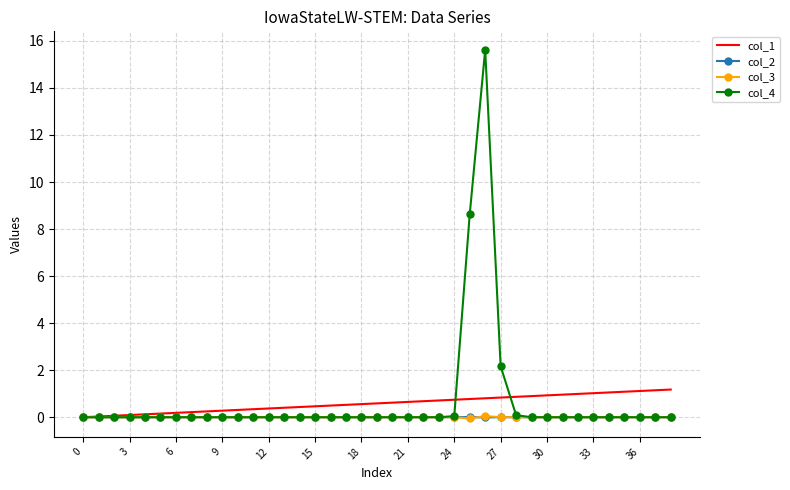

What is the greatest value displayed?

15.6